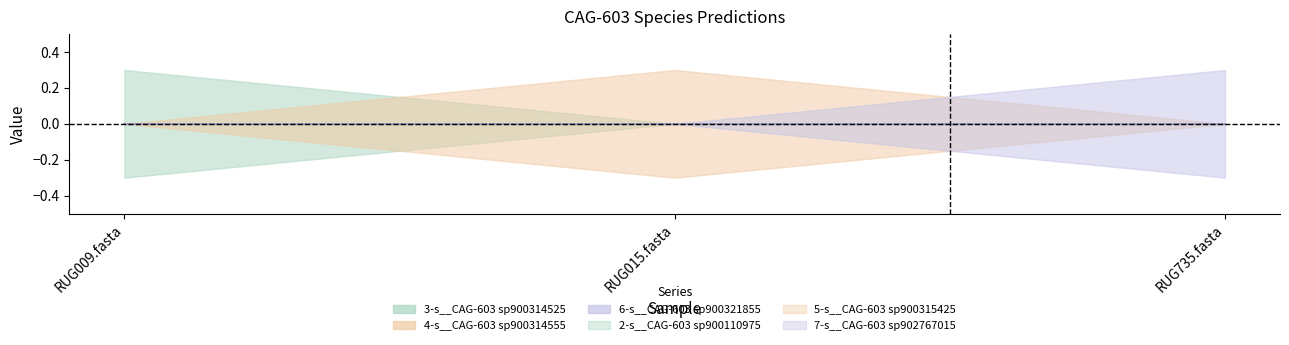

Which series changed the most between RUG009.fasta and RUG015.fasta?

3-s__CAG-603 sp900314525